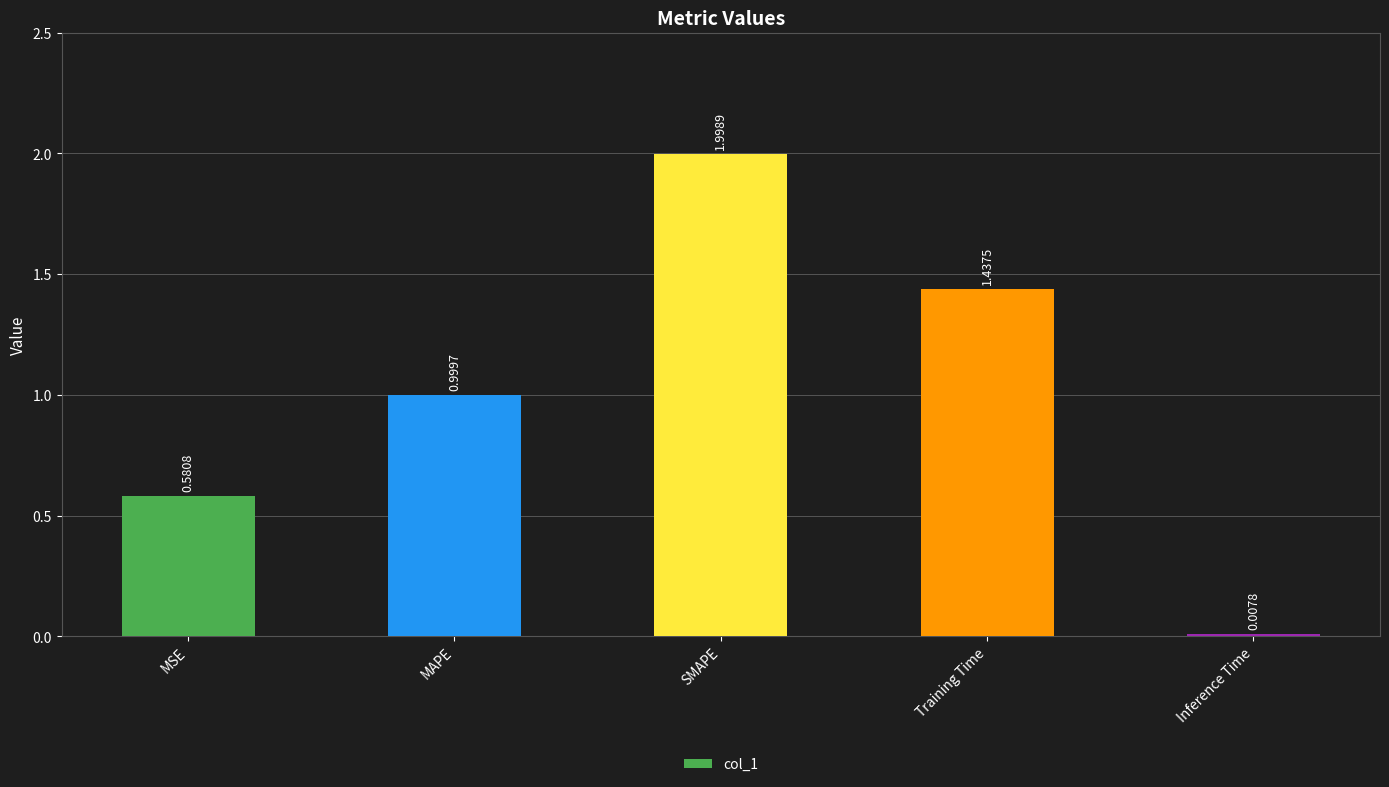

What is the label of the 3rd bar from the left?

SMAPE